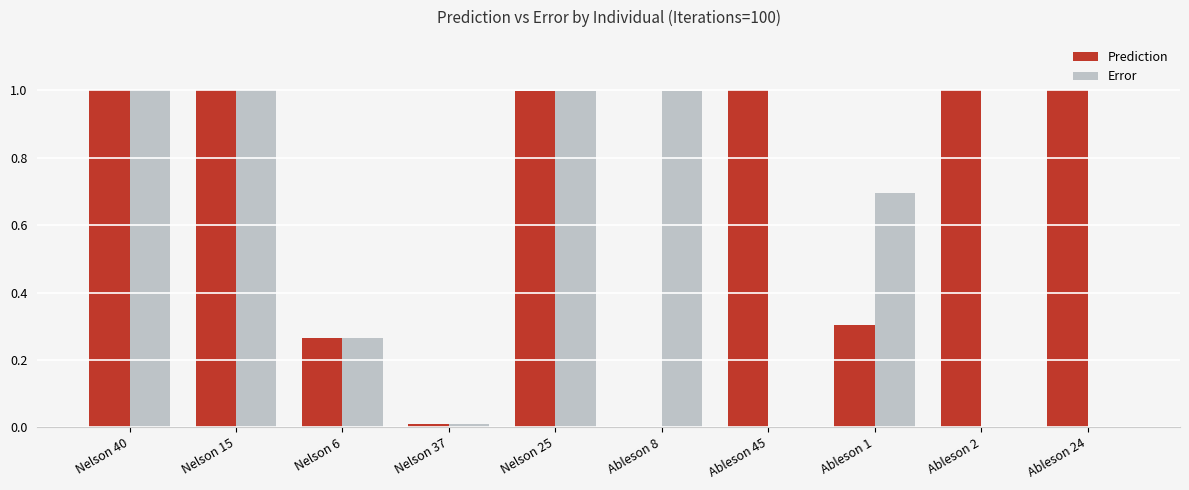

What is the highest value of the Error series?

1.0